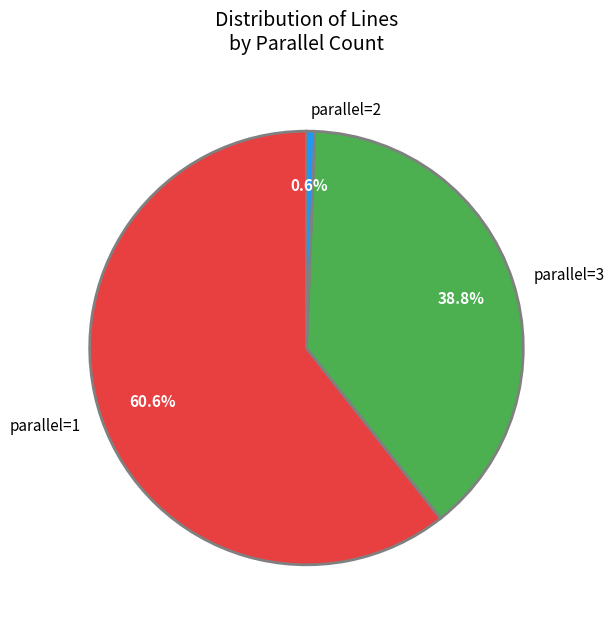

What percentage is NOT represented by parallel=3?

61.2%